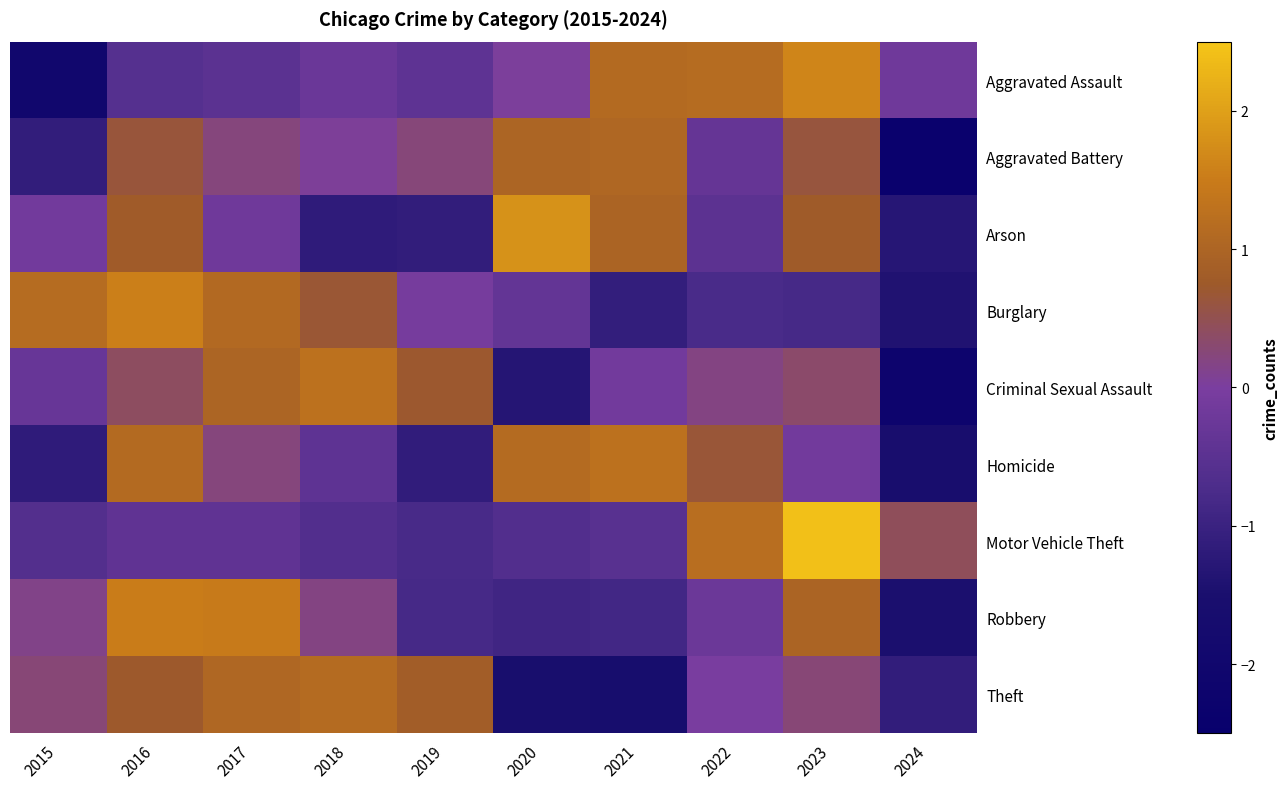

What is the total value across all series at 2022?

1.3